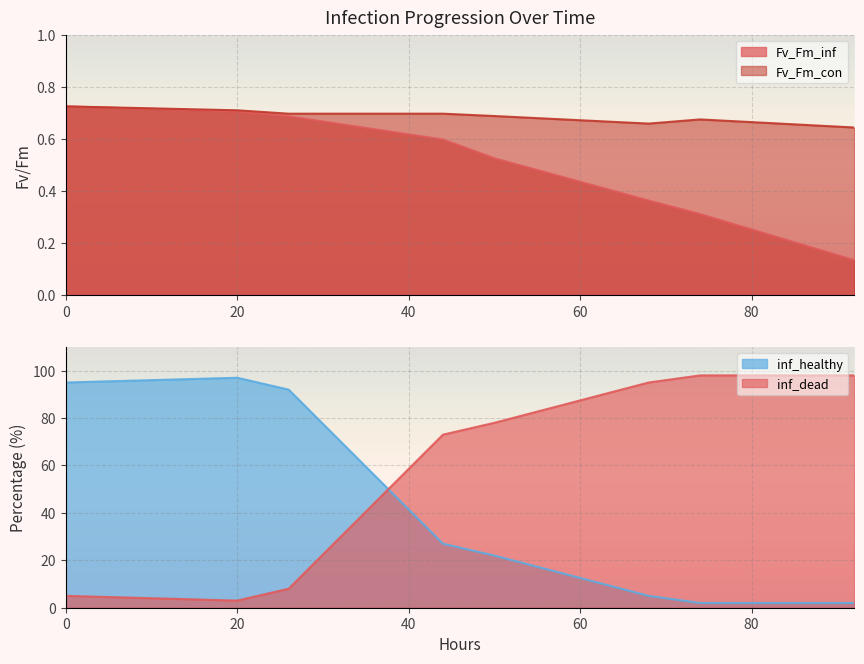

Reading right to left, list all the values displayed in this chart.

Fv_Fm_inf: 92=0.1	74=0.3	68=0.4	50=0.5	44=0.6	26=0.7	20=0.7	0=0.7
Fv_Fm_con: 92=0.6	74=0.7	68=0.7	50=0.7	44=0.7	26=0.7	20=0.7	0=0.7
inf_healthy: 92=2.0	74=2.0	68=5.0	50=22.0	44=27.0	26=92.0	20=97.0	0=95.0
inf_dead: 92=98.0	74=98.0	68=95.0	50=78.0	44=73.0	26=8.0	20=3.0	0=5.0